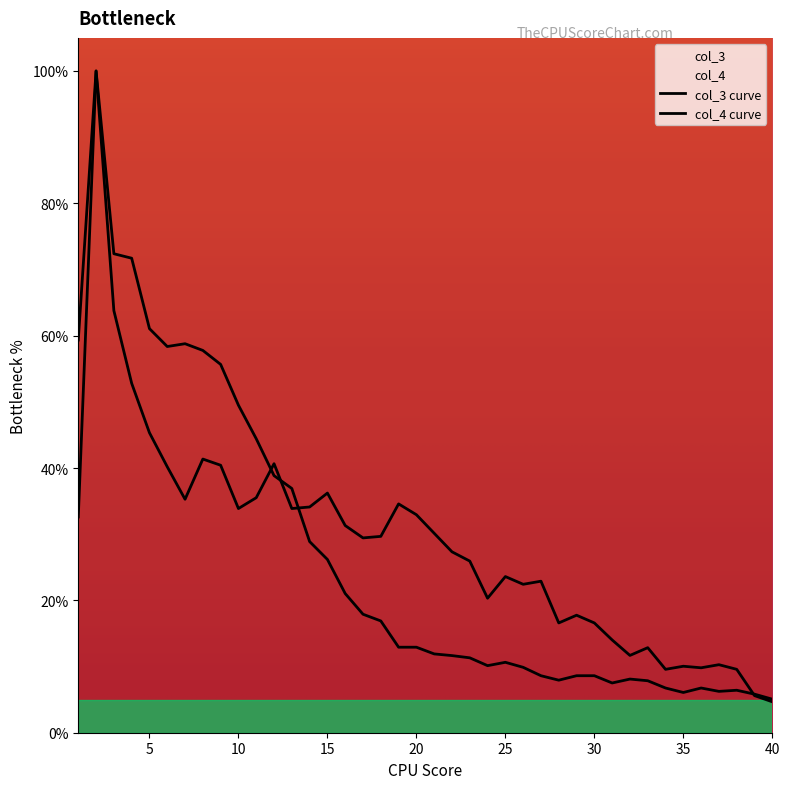

List the series in order of their overall mean, highest first.

col_3, col_4